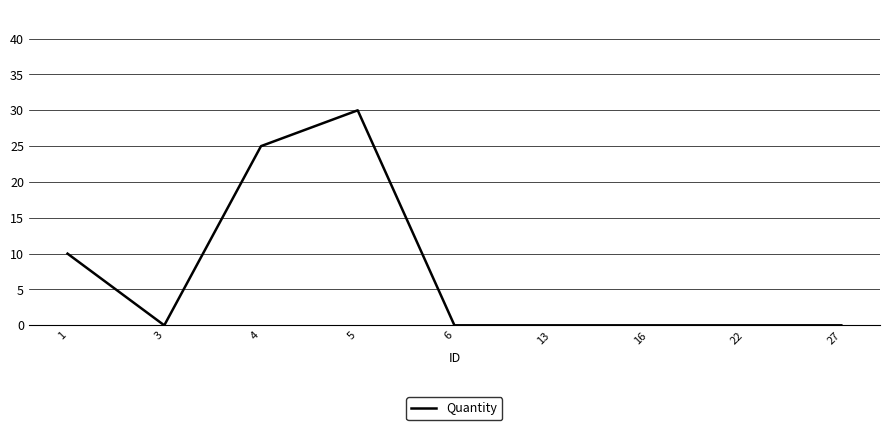

The value at 16 is -18. True or false?

False